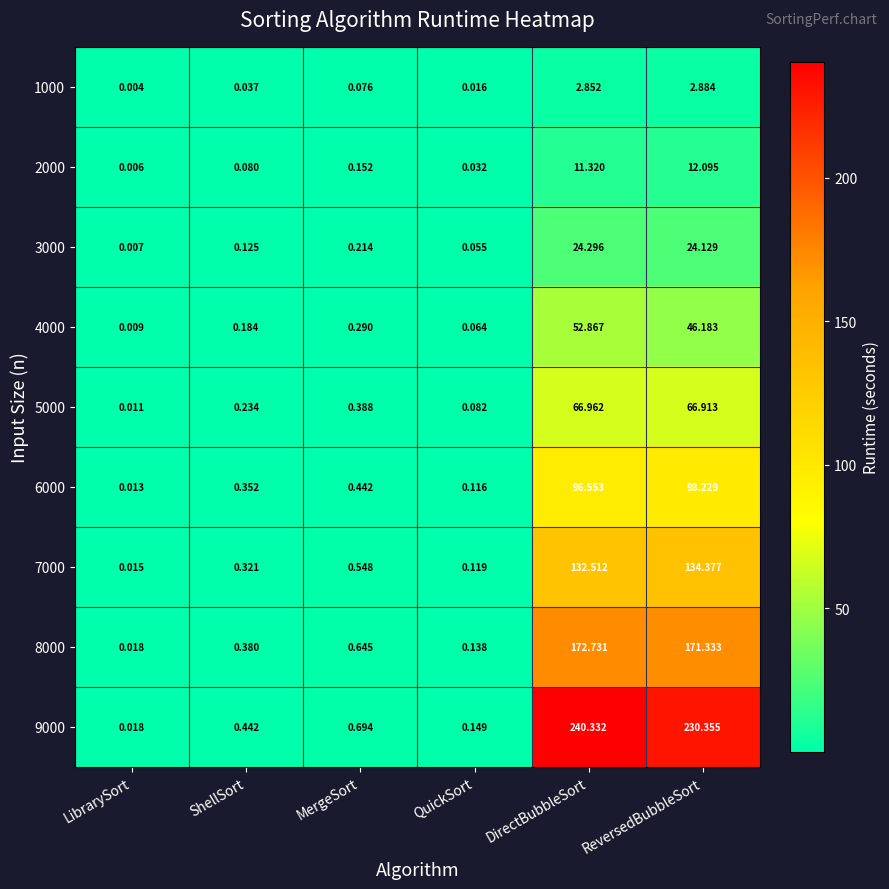

Is the value of 7000 at MergeSort greater than the value of 8000 at ShellSort?

Yes